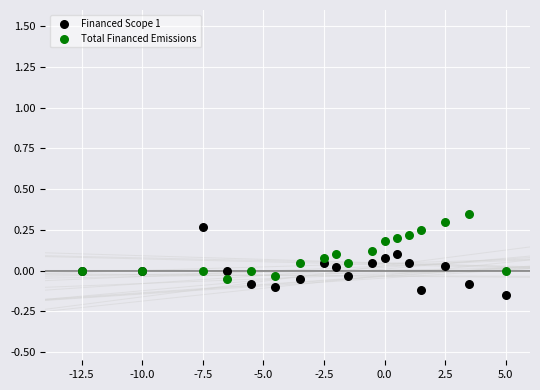

Which series reaches the maximum Y coordinate?

Total Financed Emissions